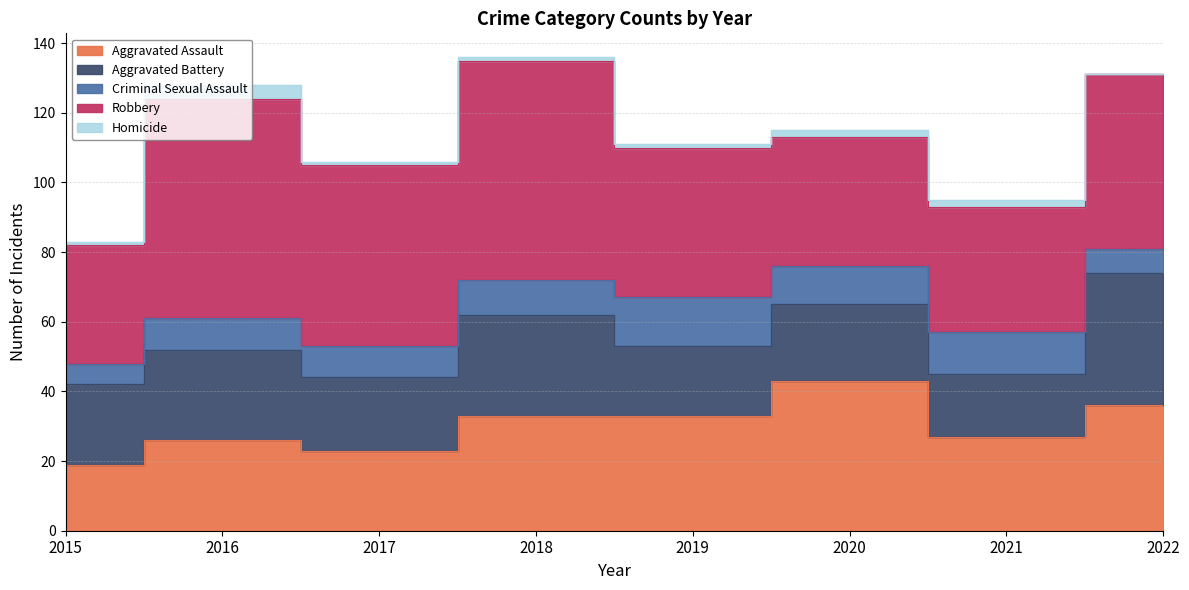

What is the minimum value for Aggravated Battery?

18